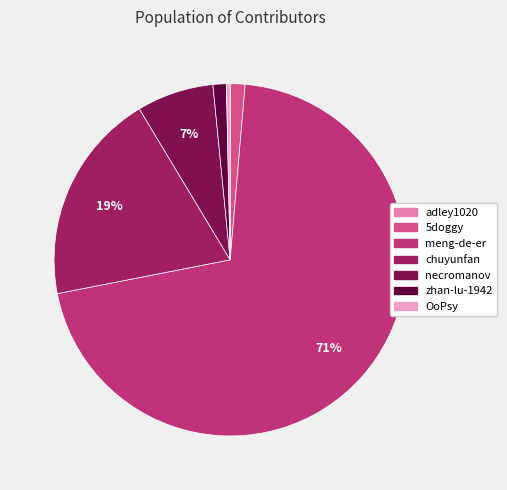

True or false: adley1020 accounts for 1% of the total.

False